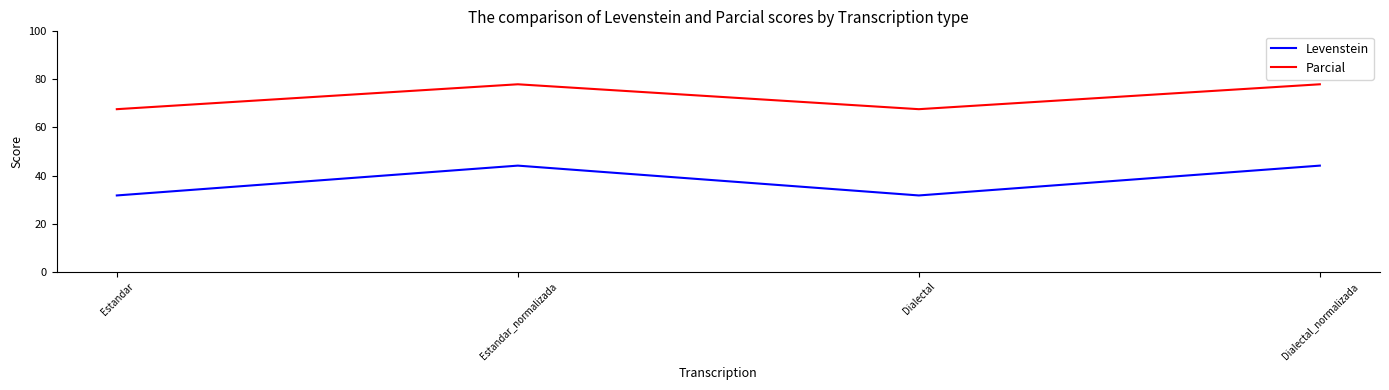

What is the smallest value displayed?

31.7